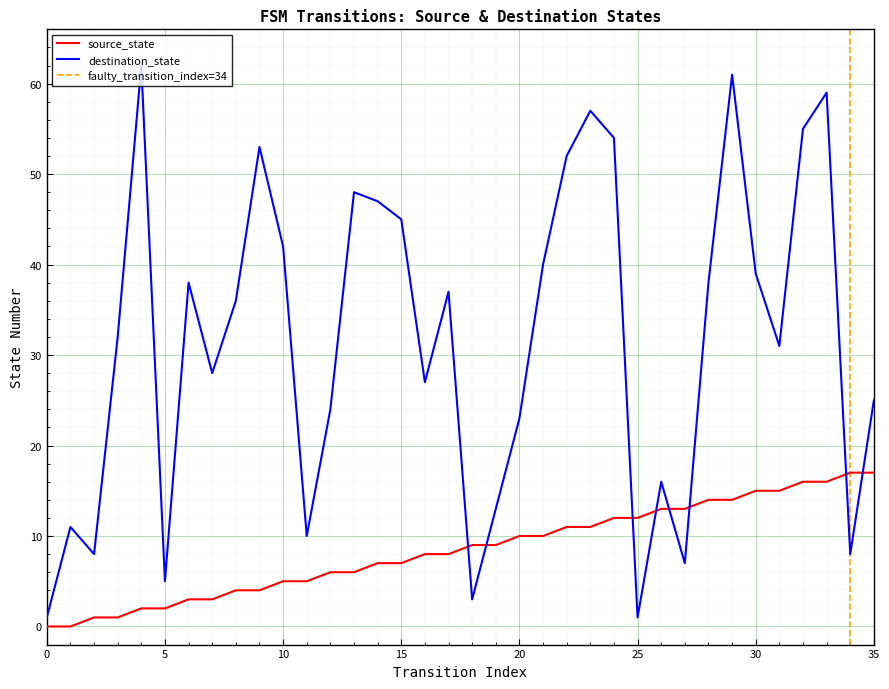

What are all the series names shown in the legend?

source_state, destination_state